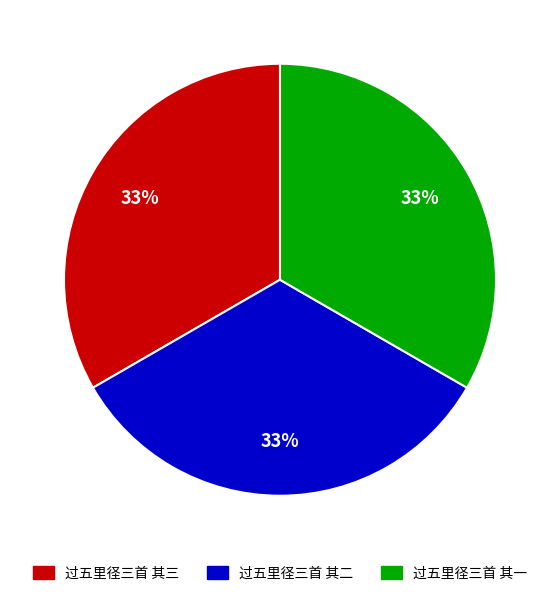

Do 过五里径三首 其三 and 过五里径三首 其一 together represent more than half of the pie?

Yes